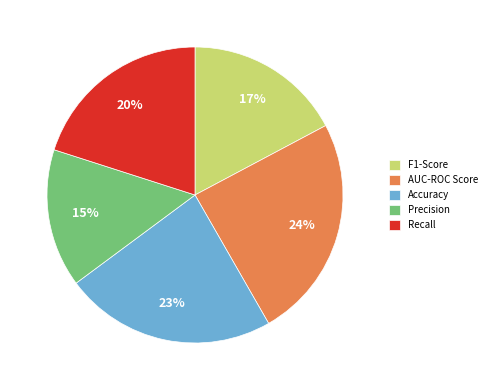

How many segments does this pie chart have?

5